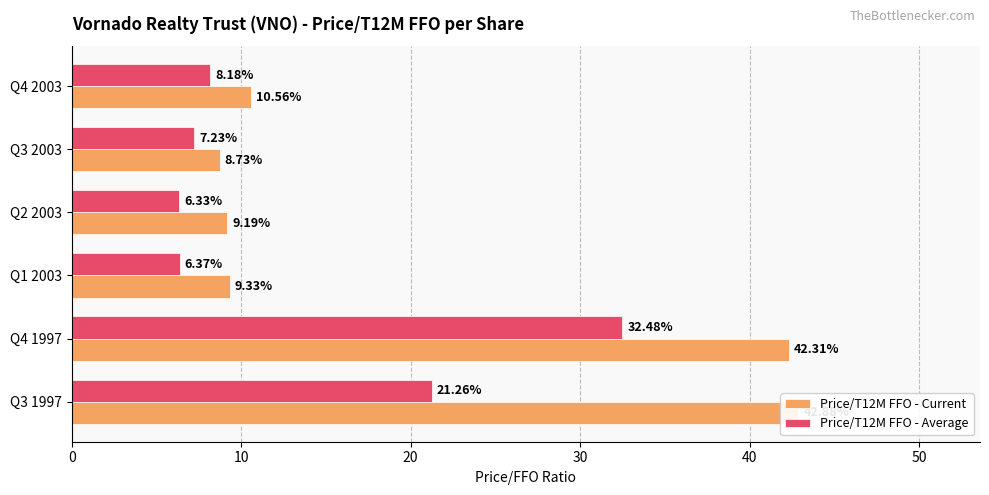

Which series has the widest spread of values?

Price/T12M FFO - Current